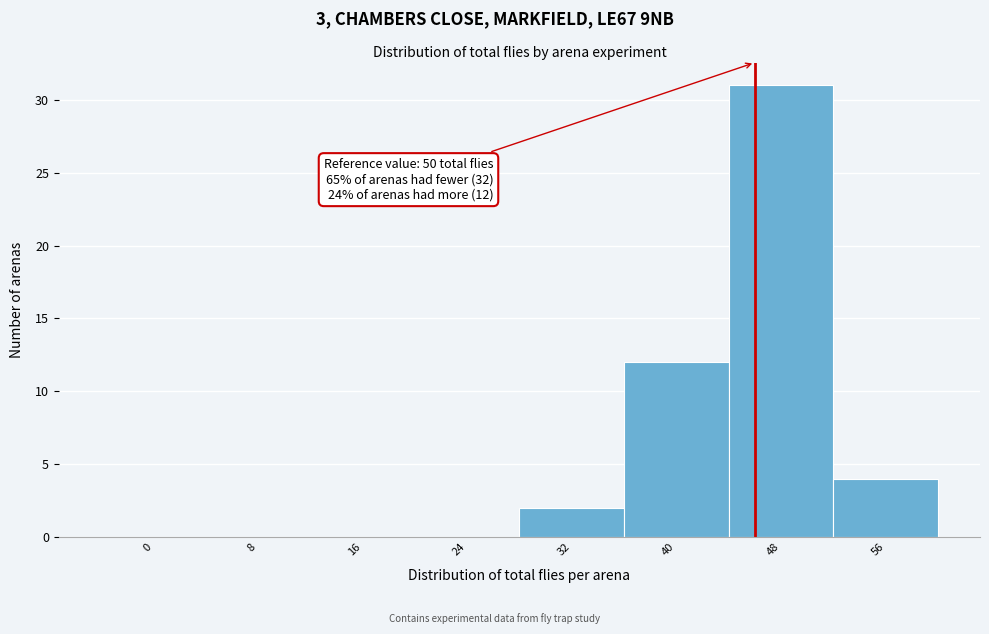

Reading left to right, list all the values displayed in this chart.

0=0	8=0	16=0	24=0	32=2	40=12	48=31	56=4